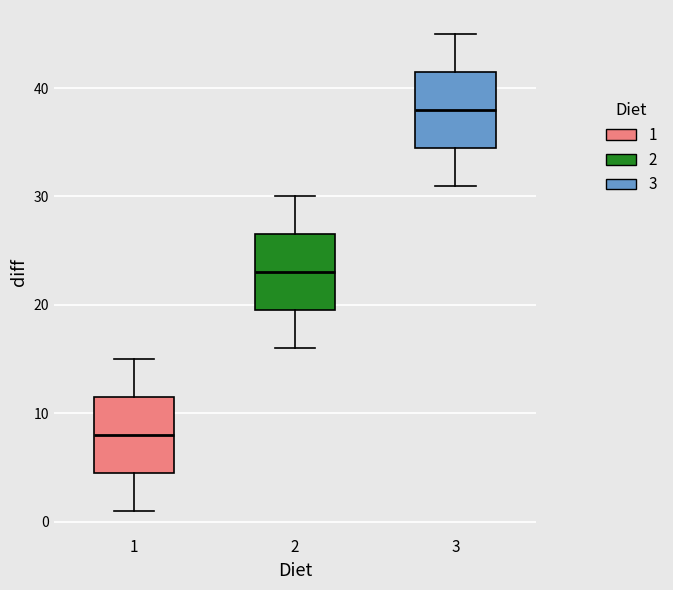

Which box has the lowest median line?

1